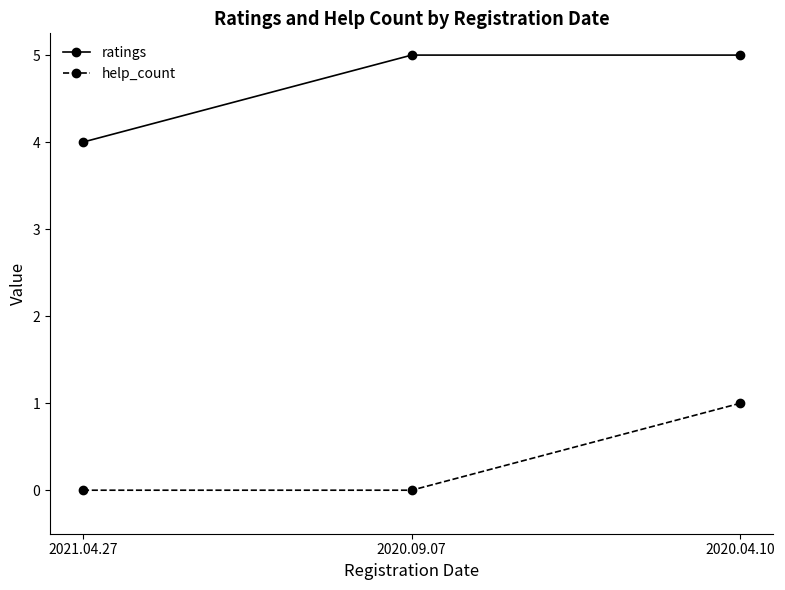

The value of ratings at 2020.04.10 is 5. True or false?

True